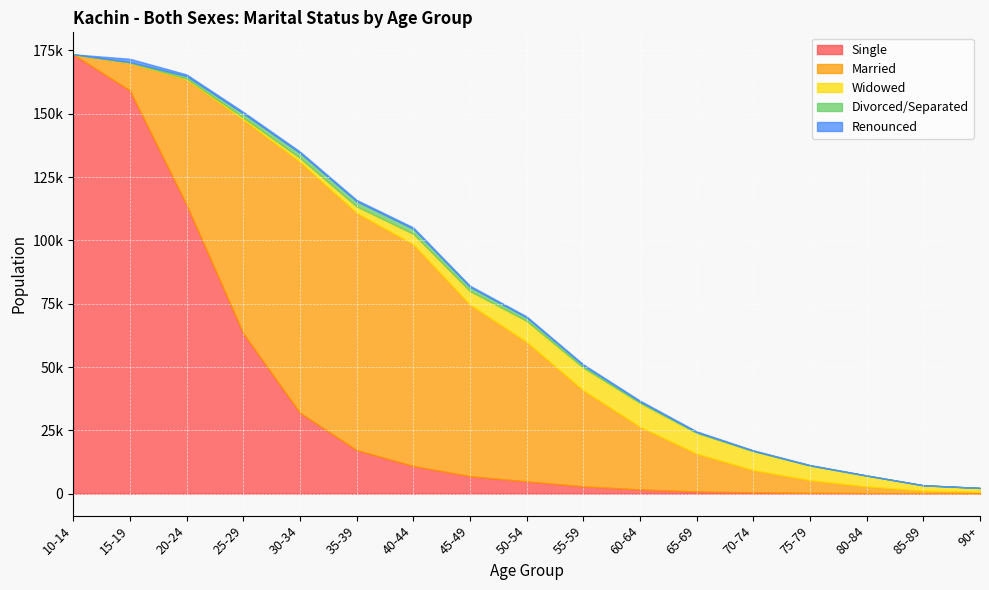

What is the total value across all series at 65-69?

24597